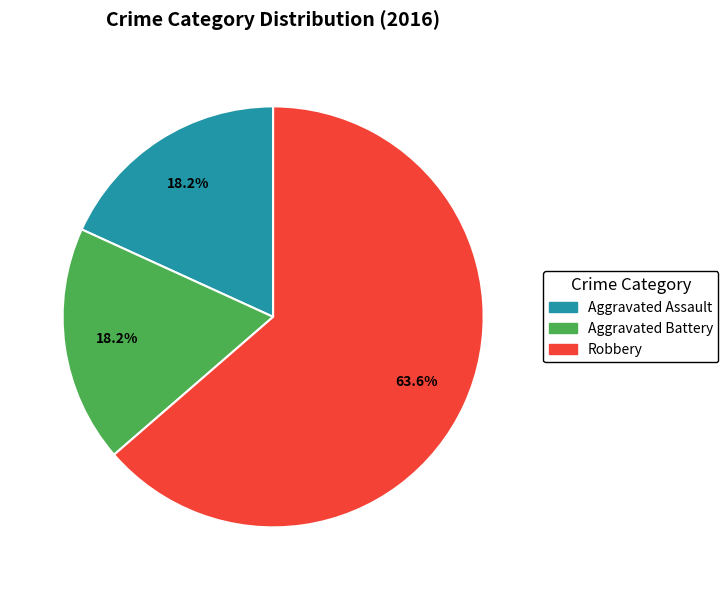

Which has a higher value, Robbery or Aggravated Battery?

Robbery